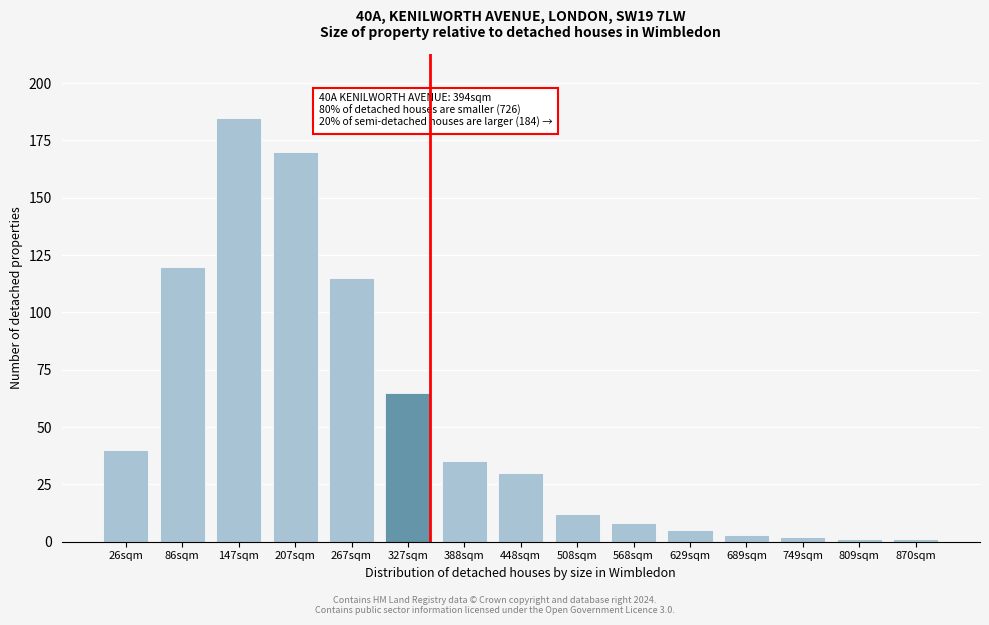

Reading right to left, list all the values displayed in this chart.

870sqm=1	809sqm=1	749sqm=2	689sqm=3	629sqm=5	568sqm=8	508sqm=12	448sqm=30	388sqm=35	327sqm=65	267sqm=115	207sqm=170	147sqm=185	86sqm=120	26sqm=40